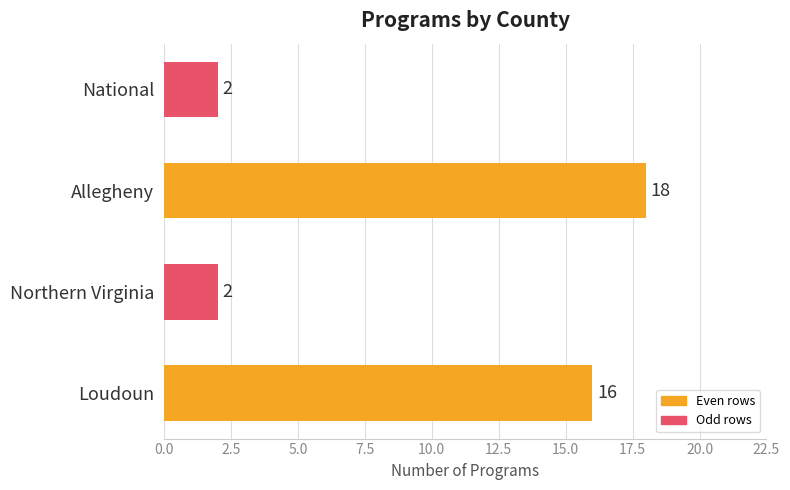

What is the greatest value displayed?

18